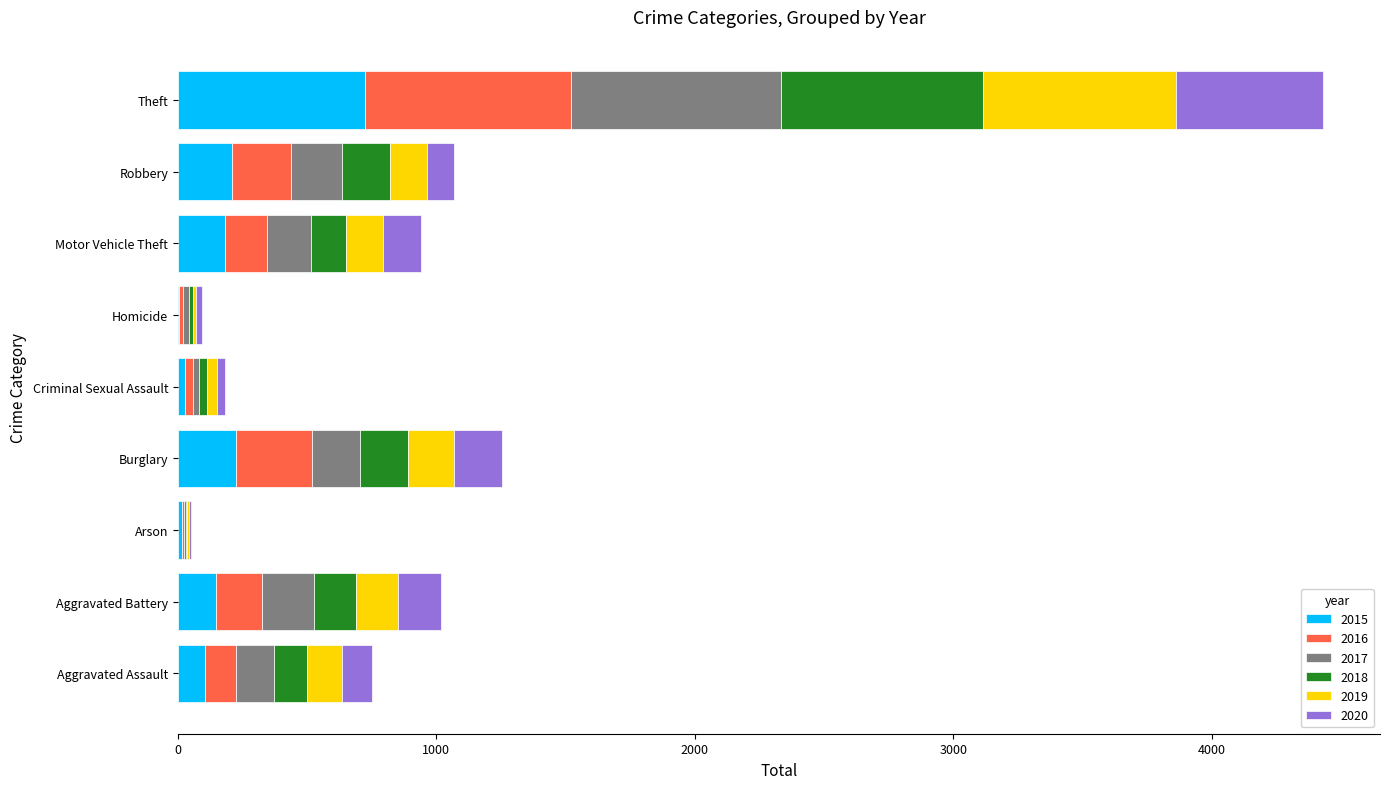

At which category is the sum across all series the highest?

Theft